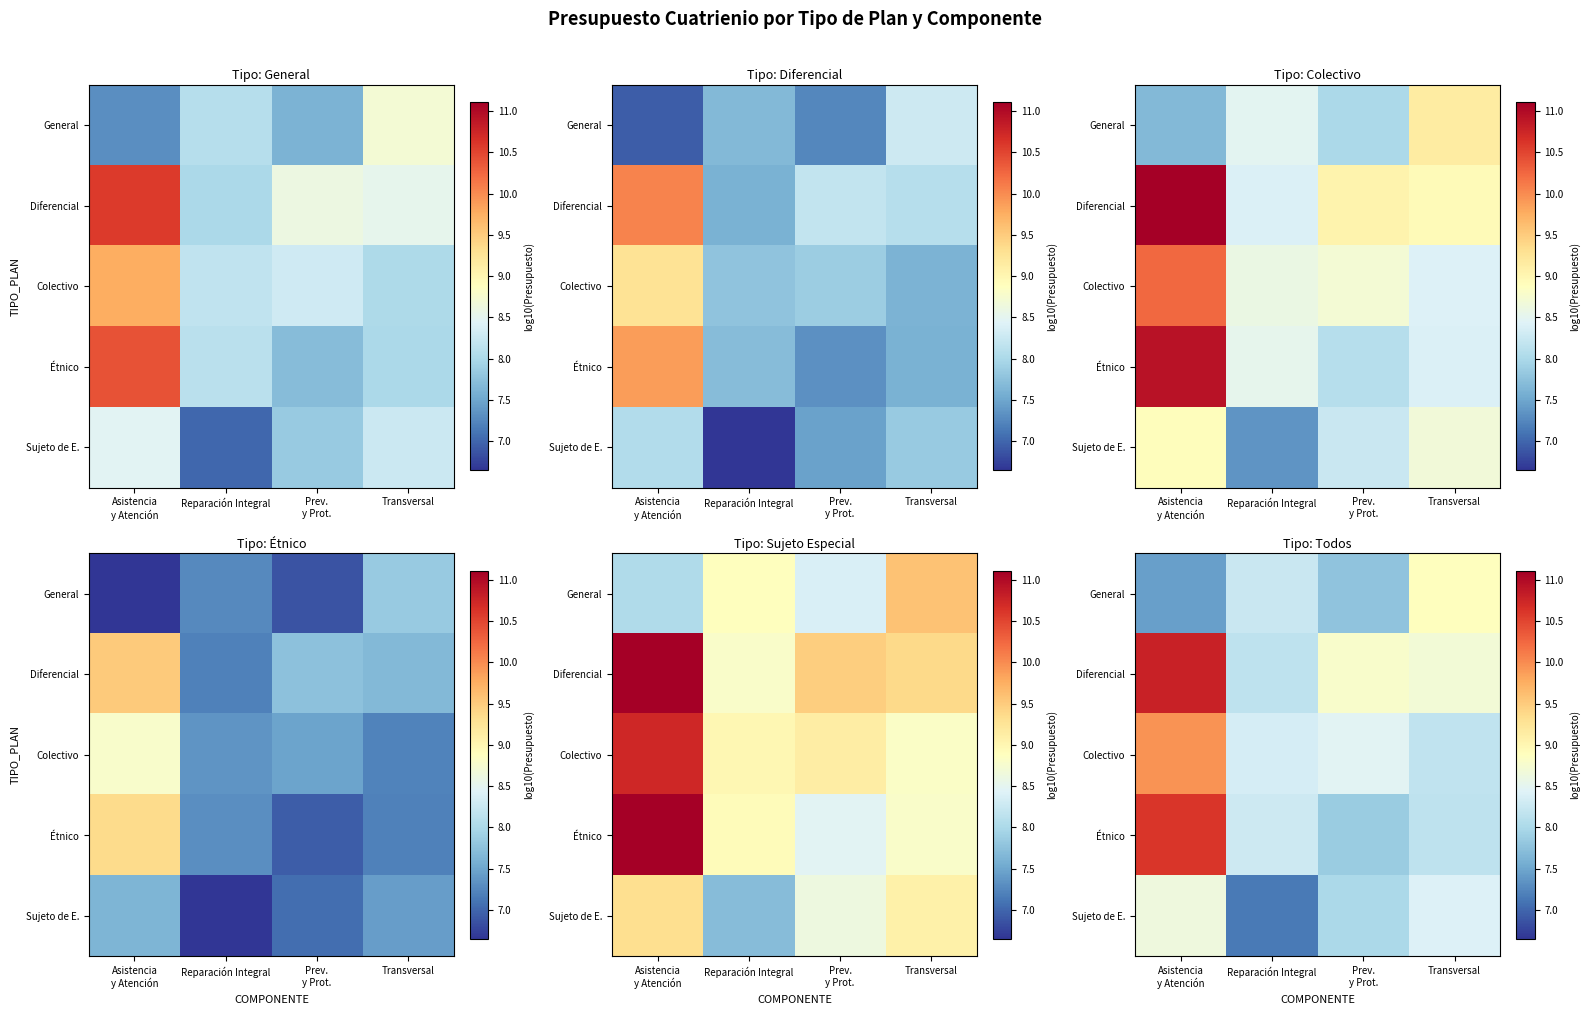

What is the average value of the Diferencial series?

9.1